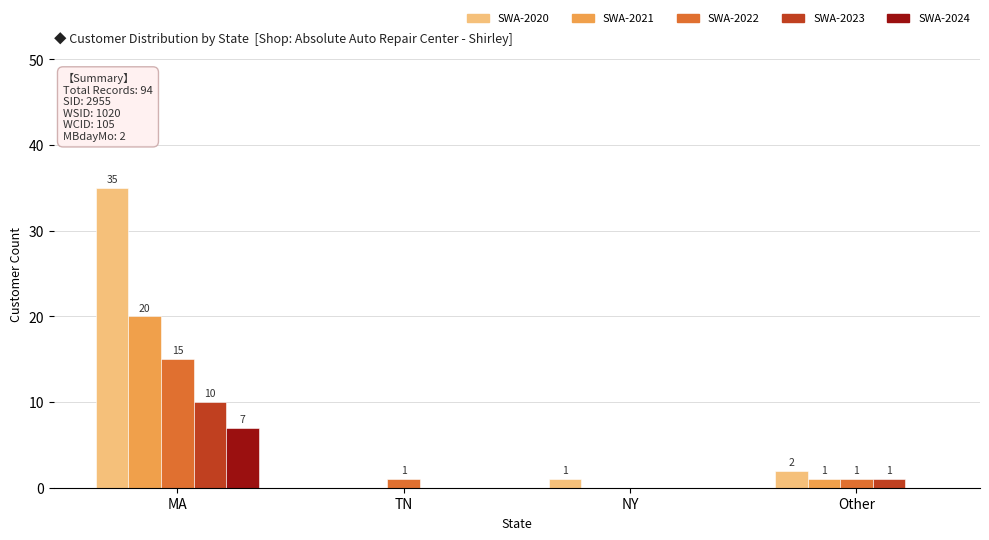

What is the greatest value displayed?

35